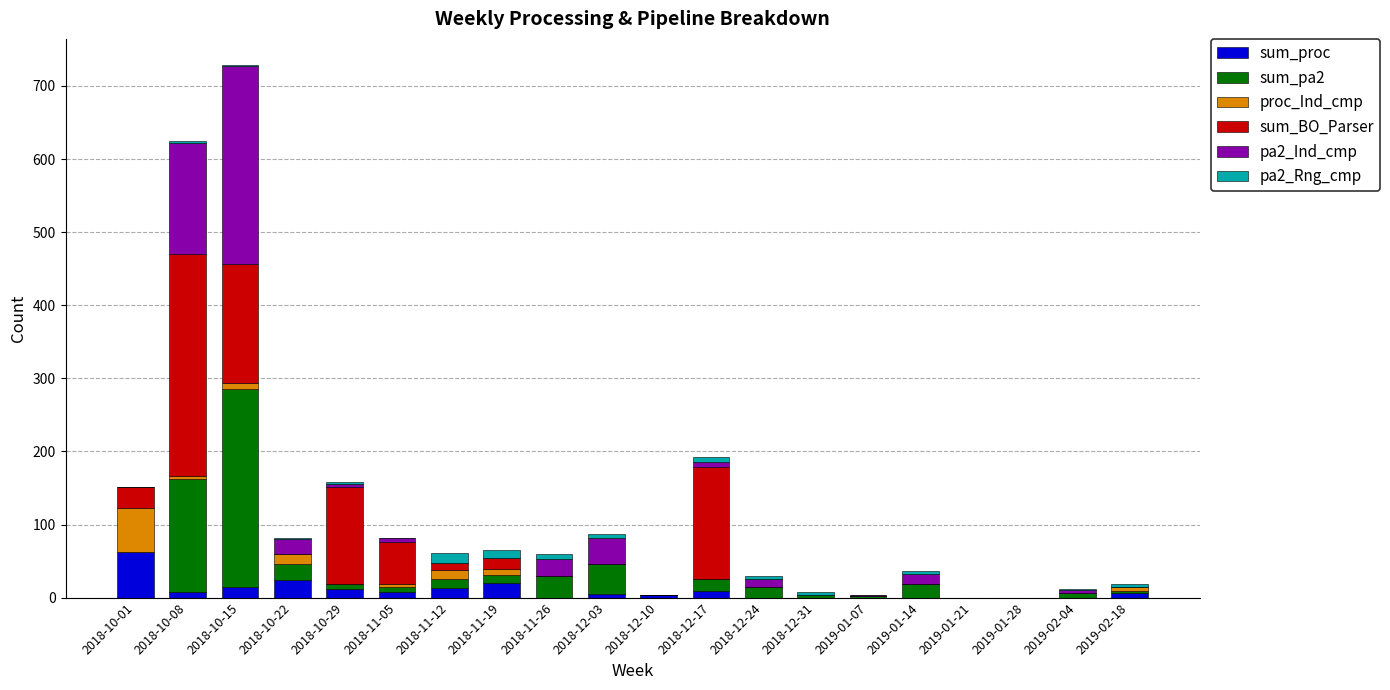

Is it true that sum_proc equals -37 at 2018-11-26?

False